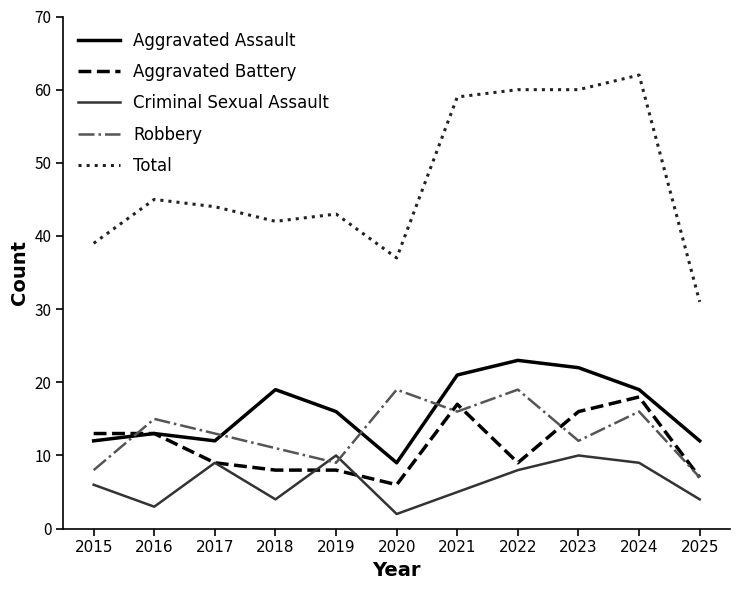

Which series has the largest range (max minus min)?

Total